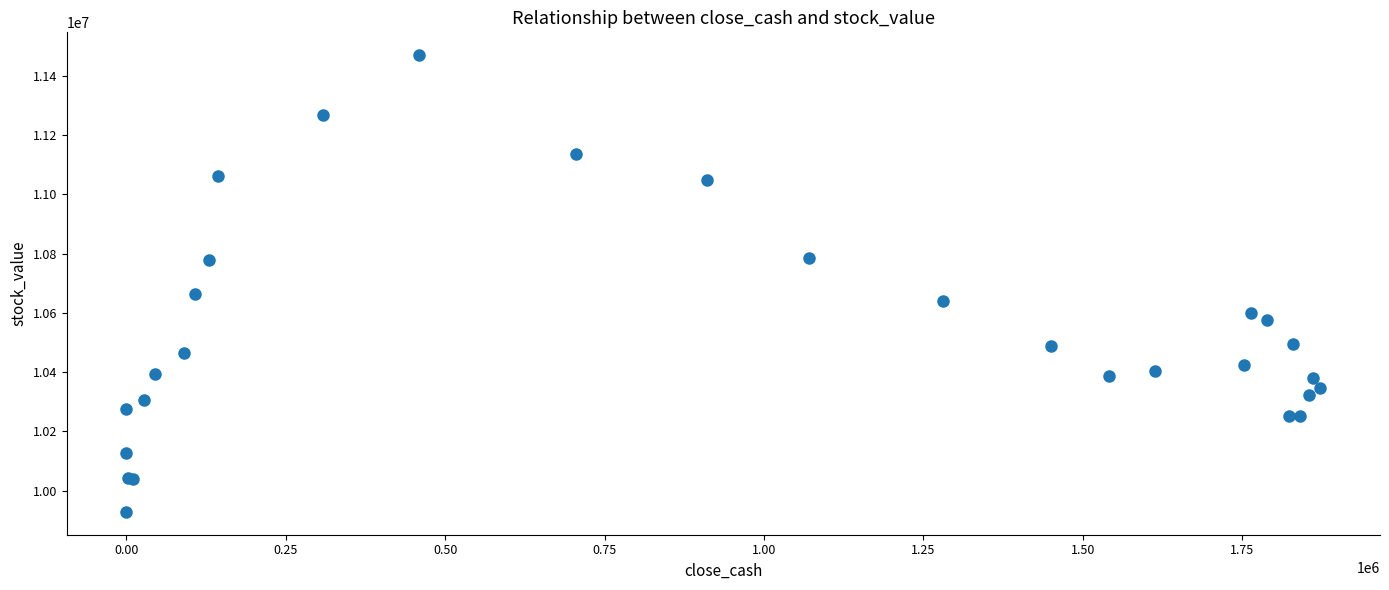

What Y value in the scatter plot is closest to 10698933?

10662013.7